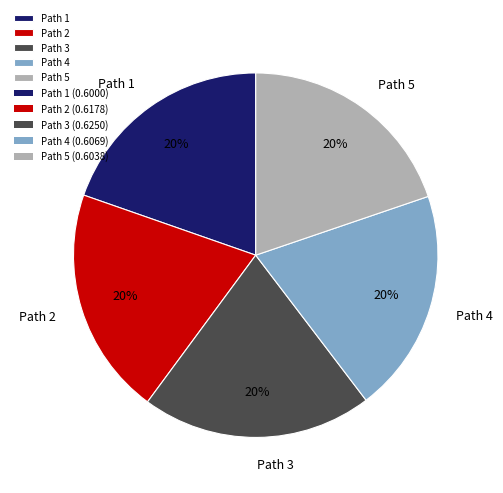

To the nearest percent, what percentage of the pie is Path 2?

20%